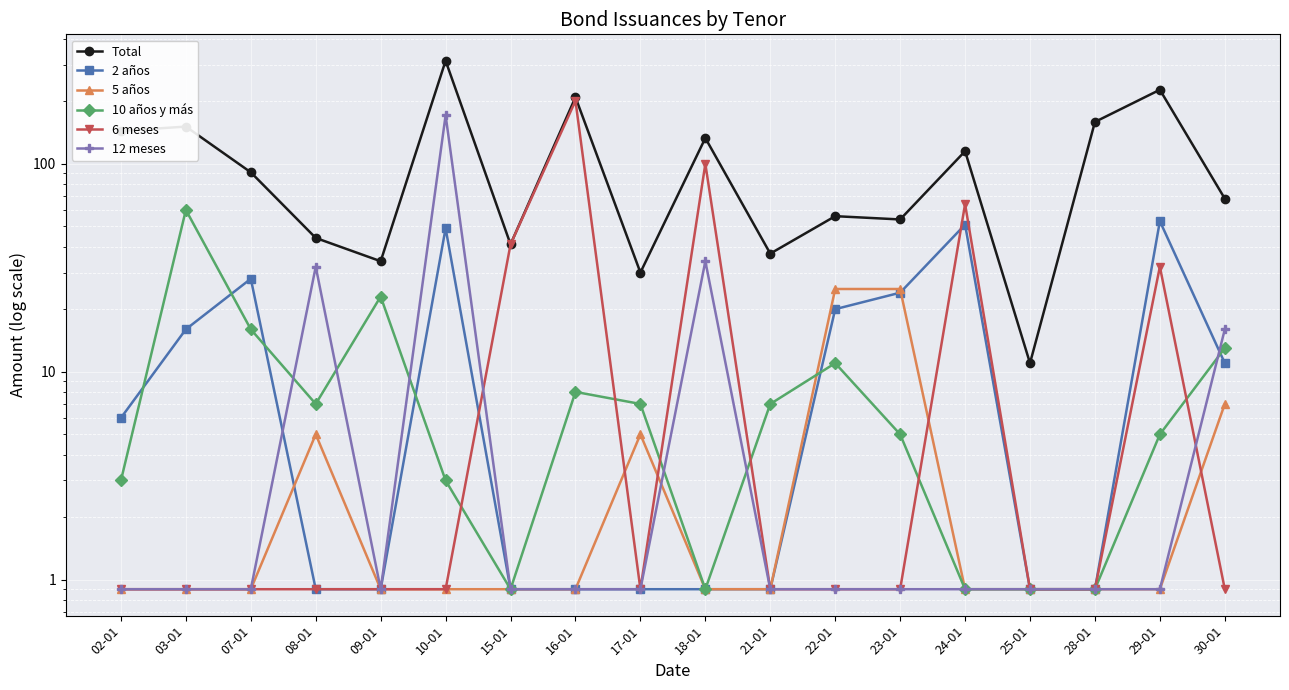

Is this an area chart (filled region under the line)?

No